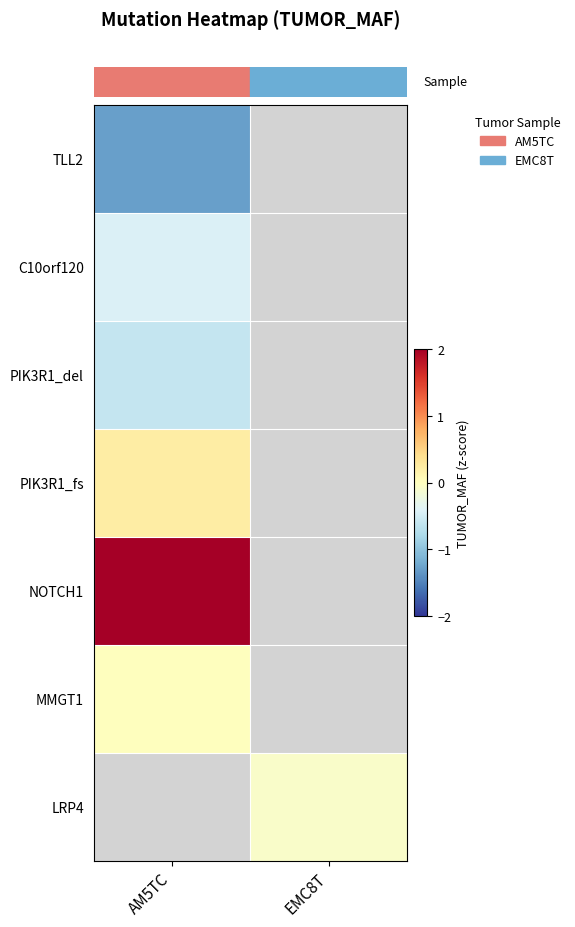

At which label is row_0 closest to -1?

AM5TC